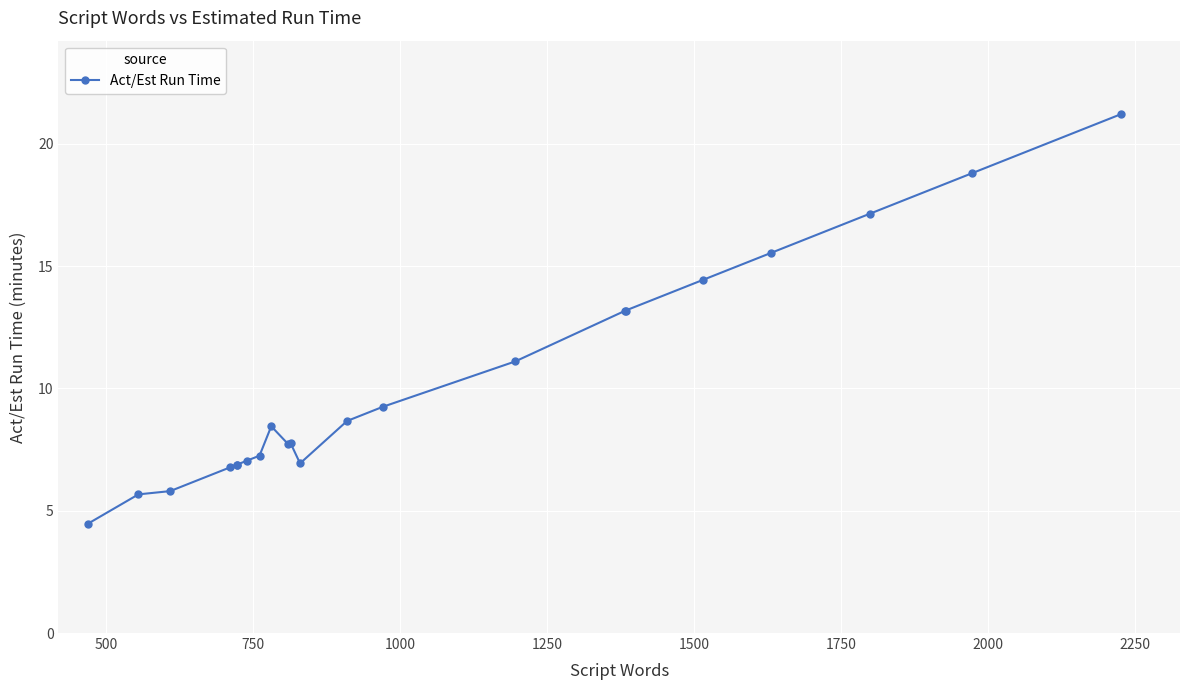

What is the value of the 11th point from the left?

7.8